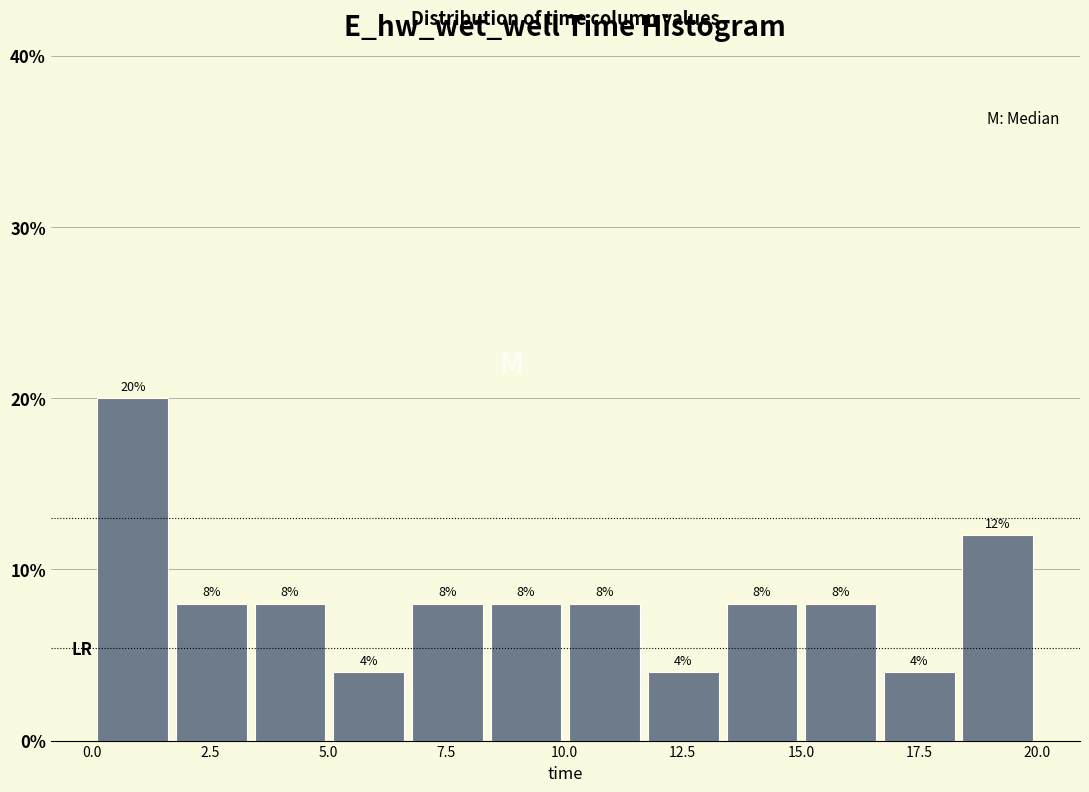

Read against the x-axis, roughly where is the centre of the tallest bar?

1.0